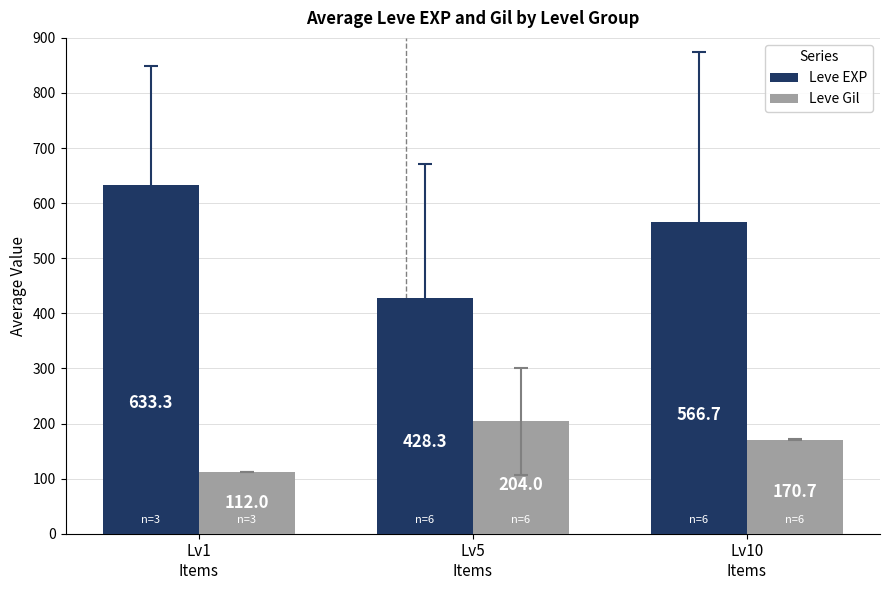

Reading right to left, extract all data points from this chart.

Leve EXP: Lv10
Items=566.7	Lv5
Items=428.3	Lv1
Items=633.3
Leve Gil: Lv10
Items=170.7	Lv5
Items=204.0	Lv1
Items=112.0